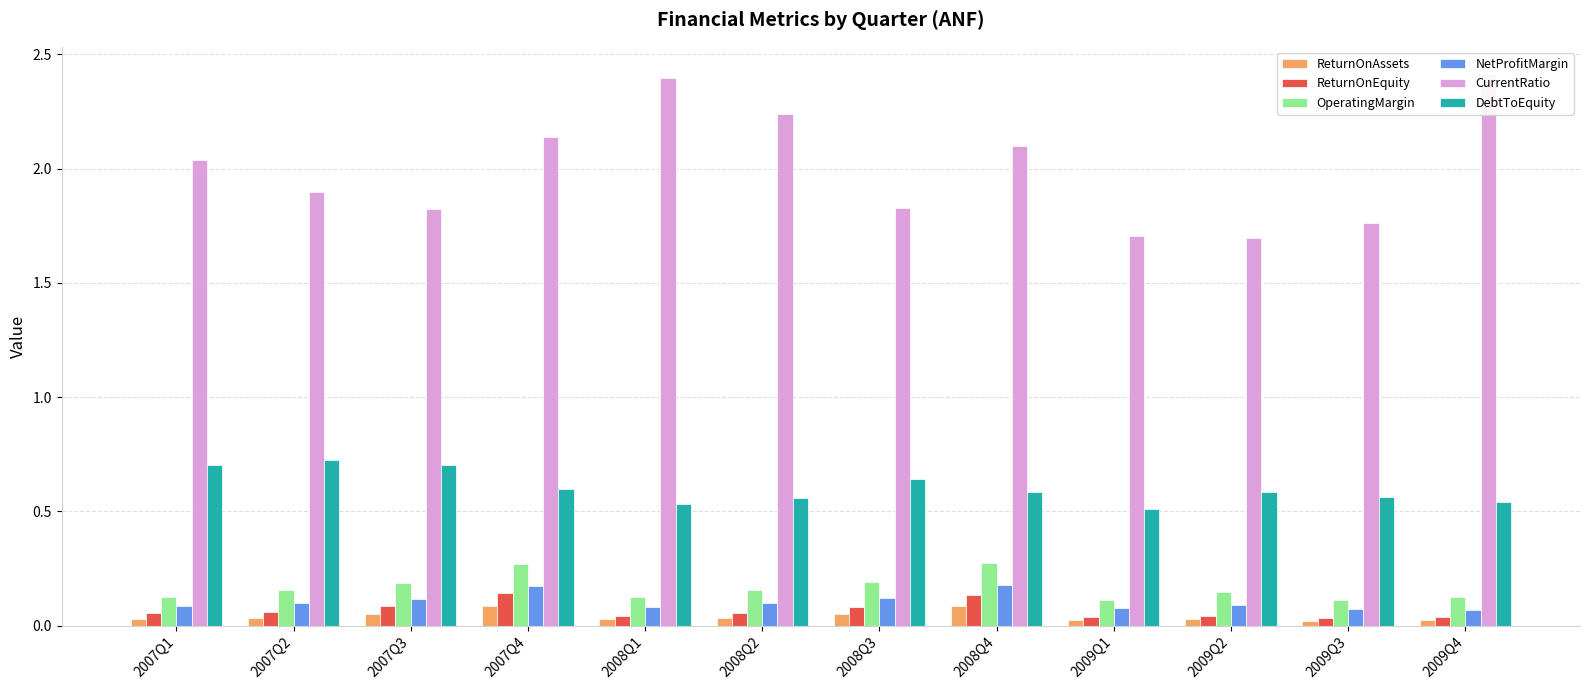

What is the difference between the maximum and second lowest values in the ReturnOnAssets series?

0.1